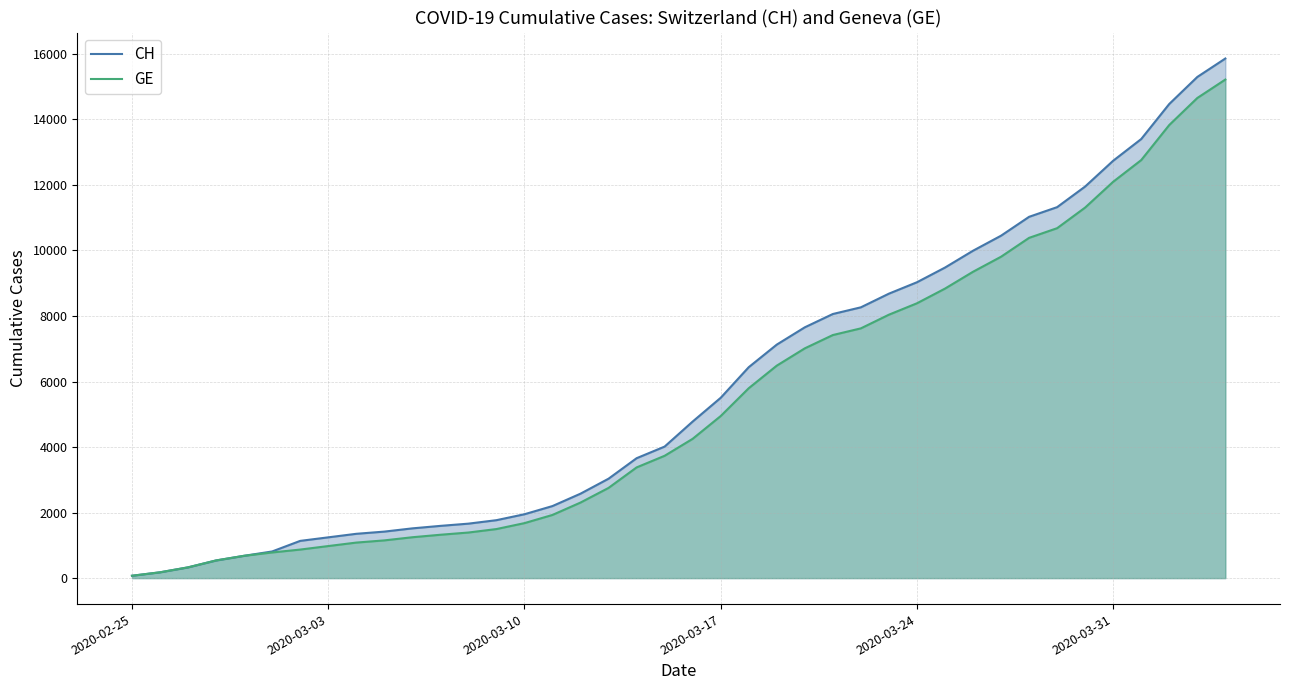

Which series has the largest total across all categories?

CH